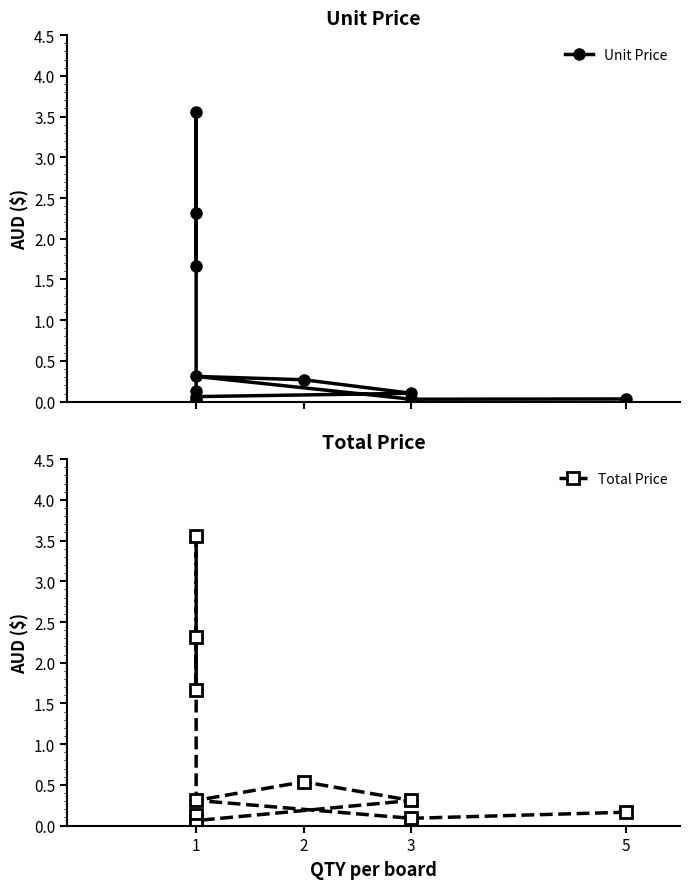

What is the average value of the Unit Price series?

0.7